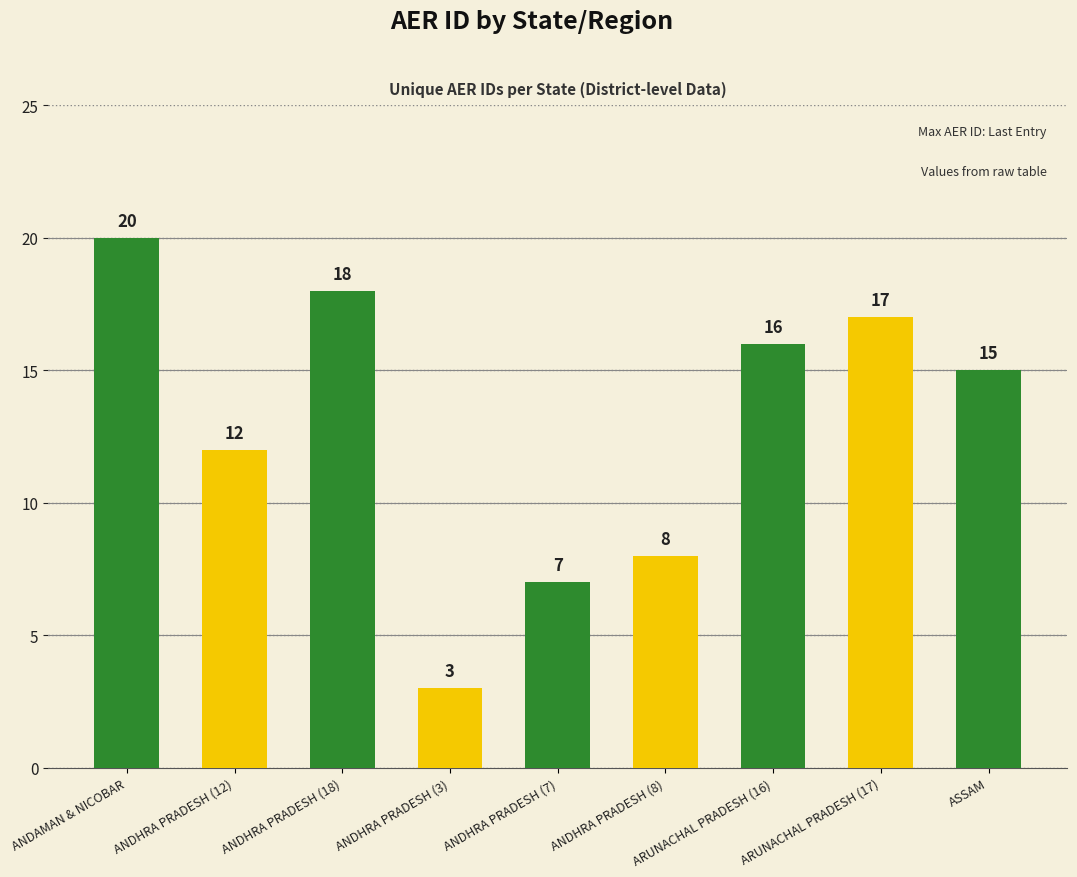

Rank the categories by value from lowest to highest.

ANDHRA PRADESH (3), ANDHRA PRADESH (7), ANDHRA PRADESH (8), ANDHRA PRADESH (12), ASSAM, ARUNACHAL PRADESH (16), ARUNACHAL PRADESH (17), ANDHRA PRADESH (18), ANDAMAN & NICOBAR